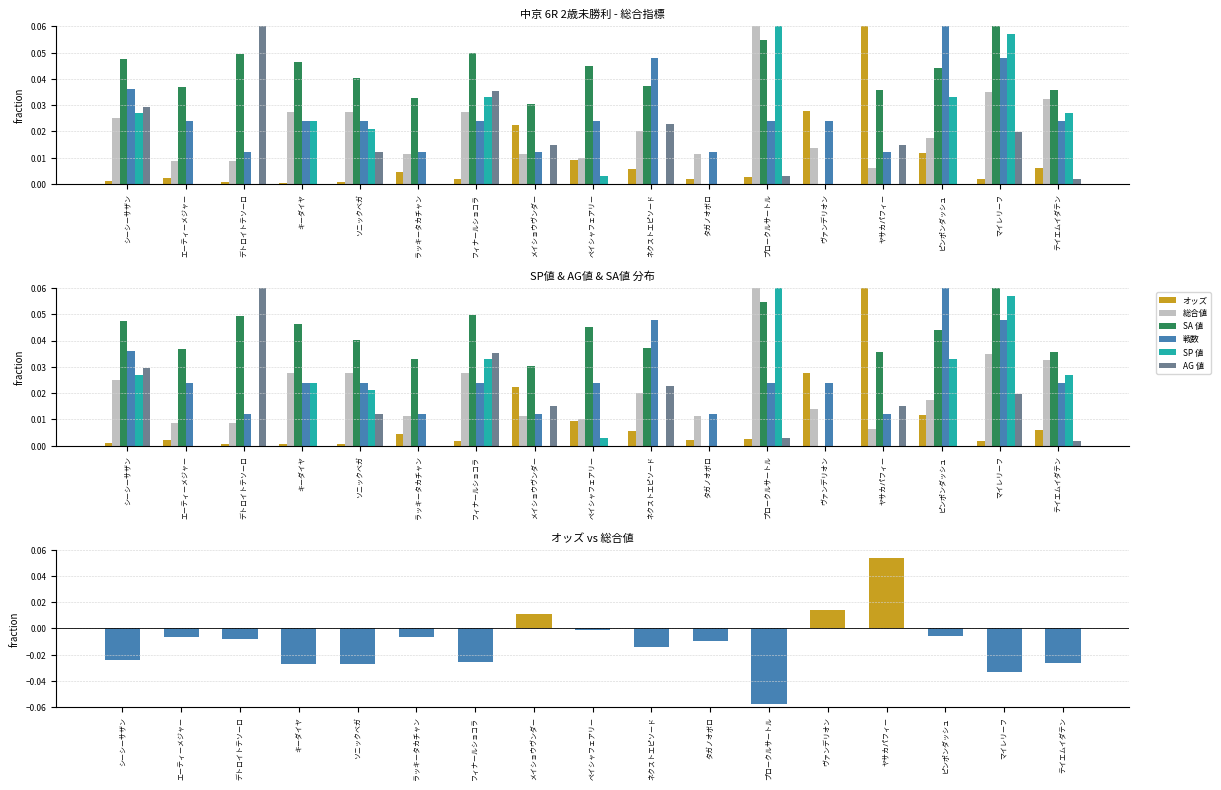

Is the value of 戦数 at シーシーサザン greater than the value of オッズ at ヴァンデリオン?

Yes